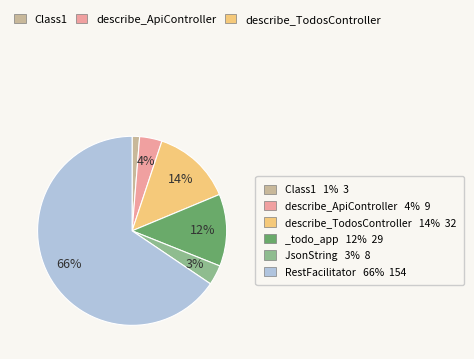

How many slices are in this pie chart?

6